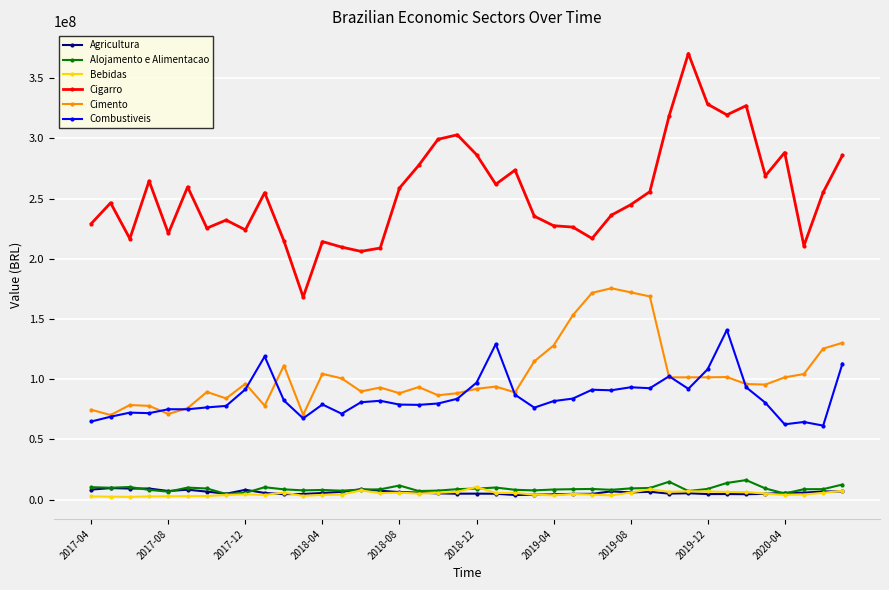

What is the value of the Alojamento e Alimentacao point at the 40th from the left?

12535568.0